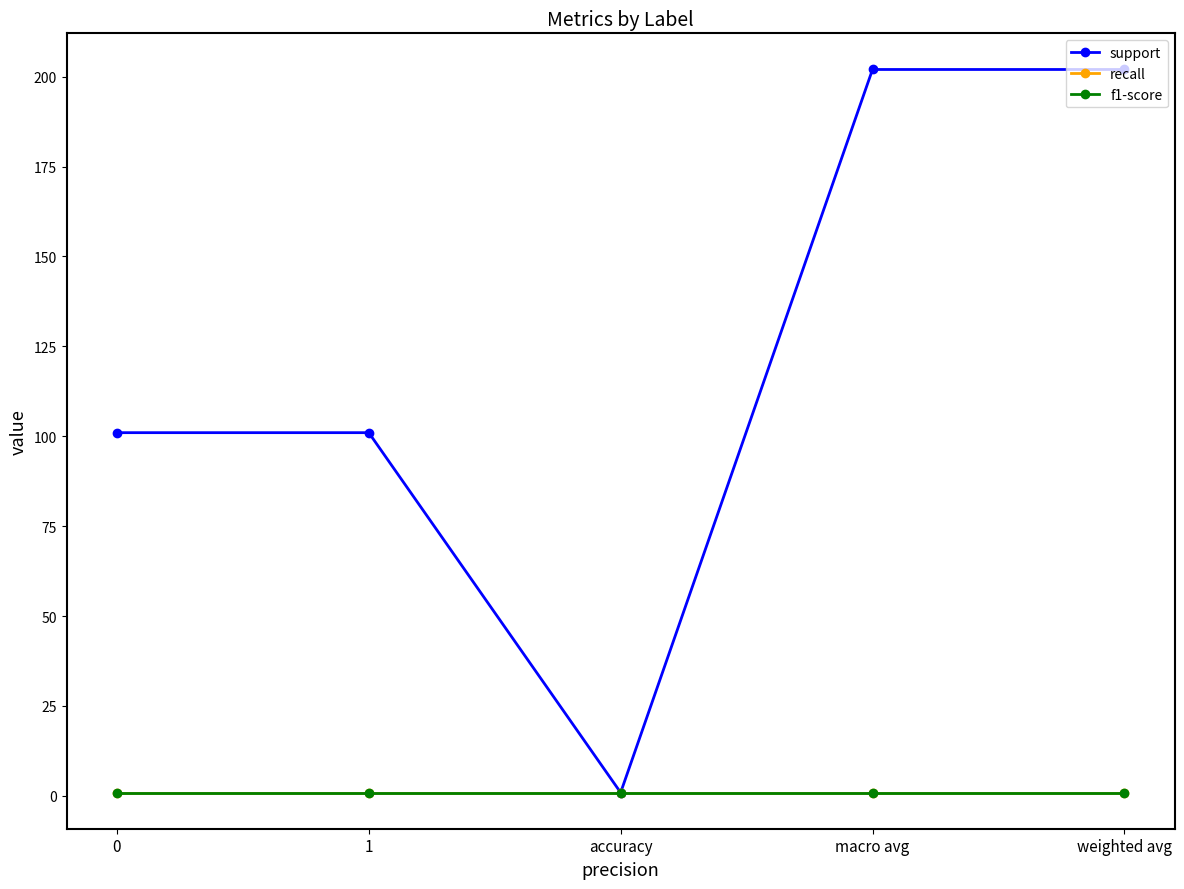

How many lines are shown in the chart?

3